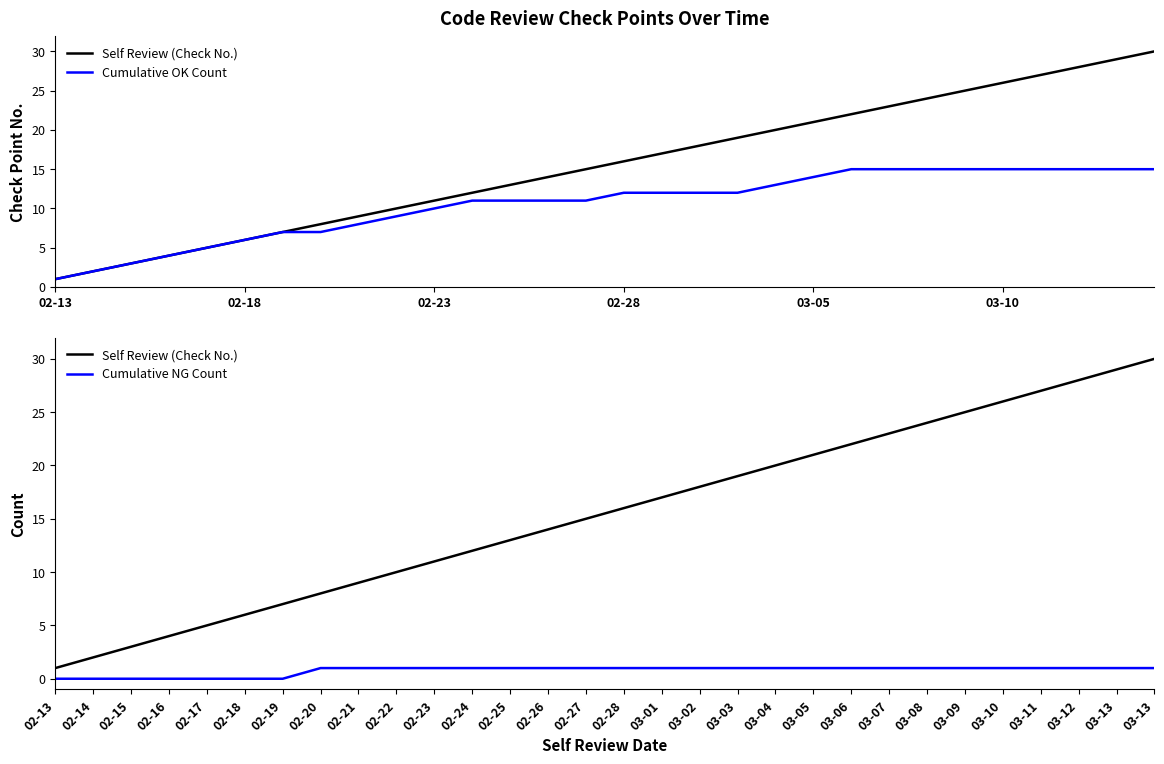

The Cumulative NG Count series shows 1 at 03-10. True or false?

True